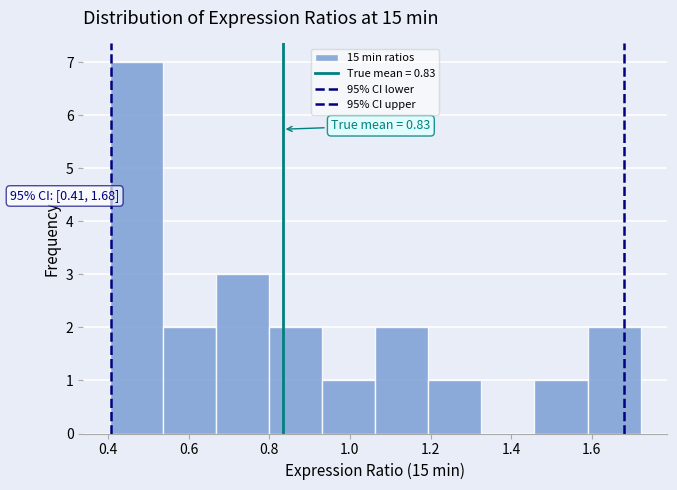

Over which range of the x-axis is the bar tallest?

0.40 to 0.54